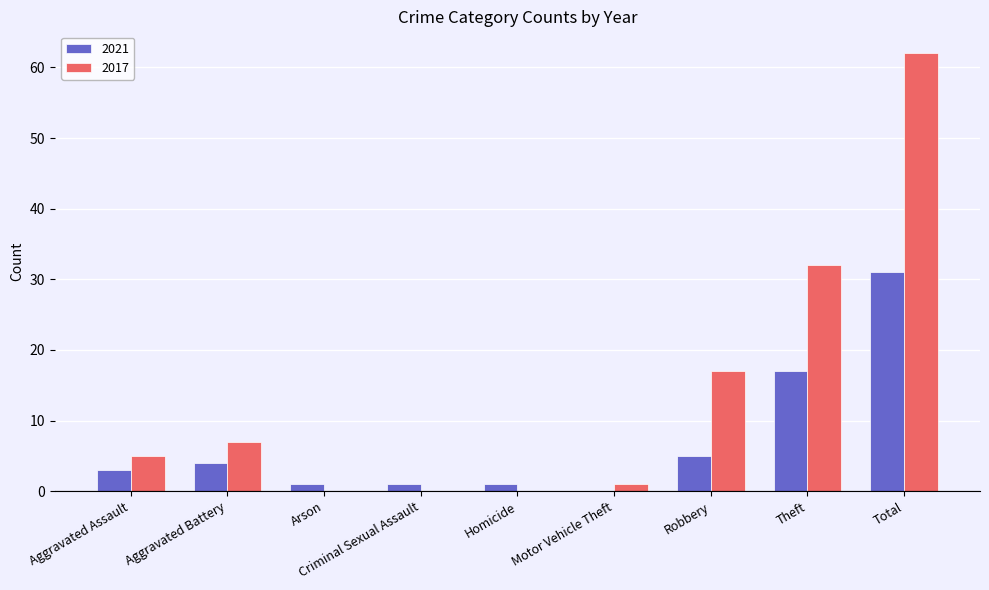

Reading left to right, extract all data points from this chart.

2021: 3	4	1	1	1	0	5	17	31
2017: 5	7	0	0	0	1	17	32	62